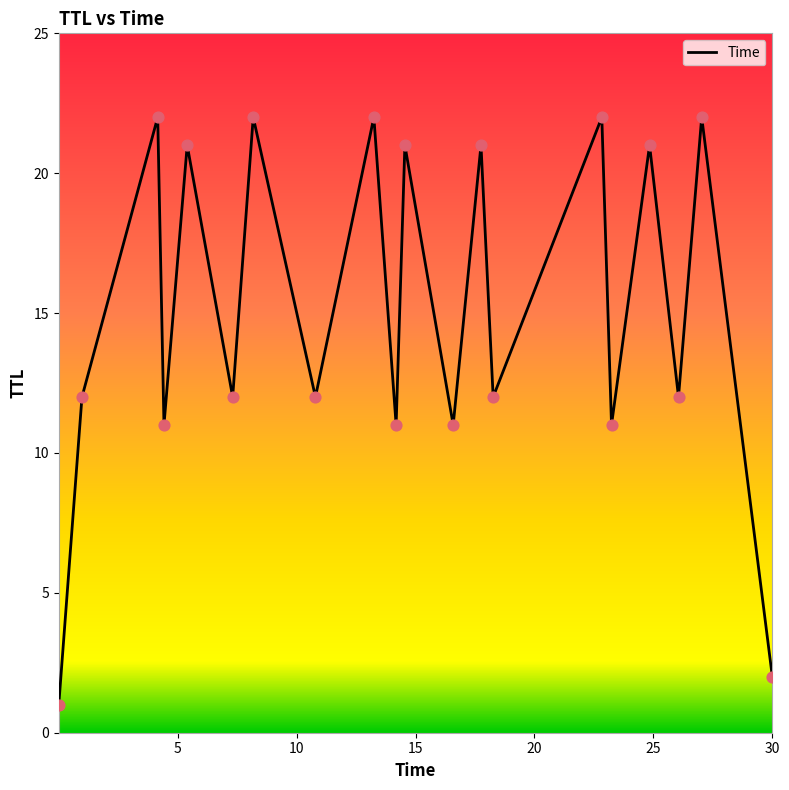

What is the maximum value shown in the chart?

22